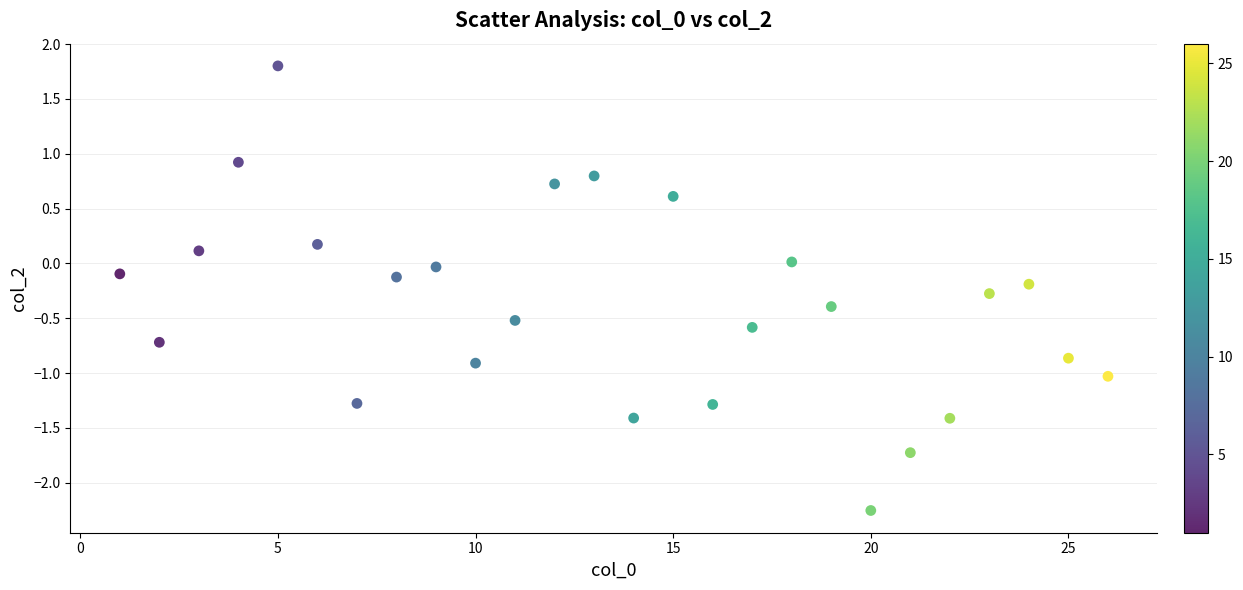

What is the range of Y values (max minus min)?

4.1